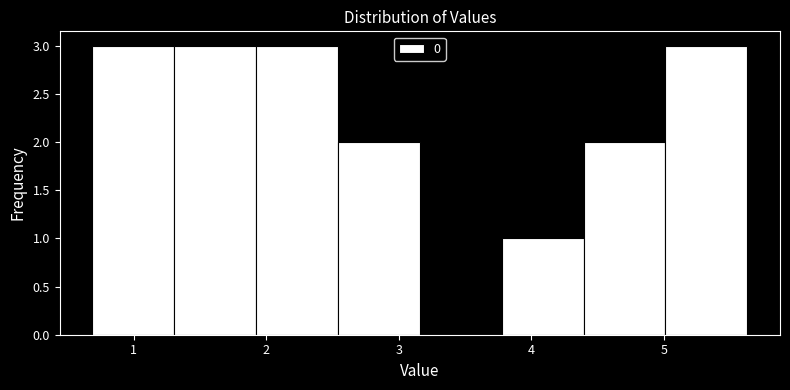

How tall is the bar that spans 4.4 to 5.0 on the x-axis? Neither the bar edges nor the heights are printed on the chart, so give them approximately, as read against the axes.

2